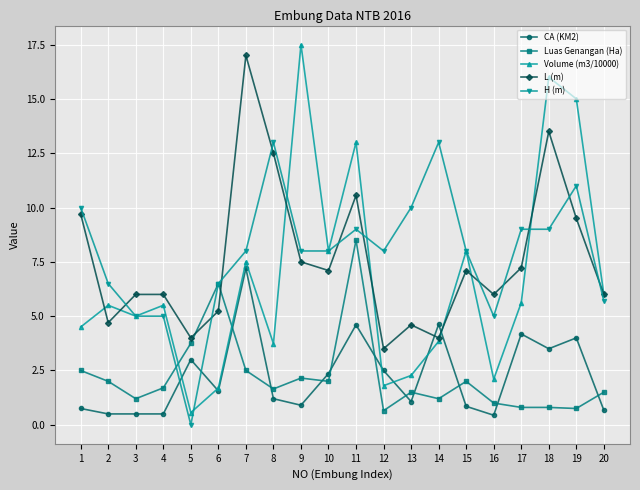

True or false: H (m) has more than 0 points higher than both neighbors.

True